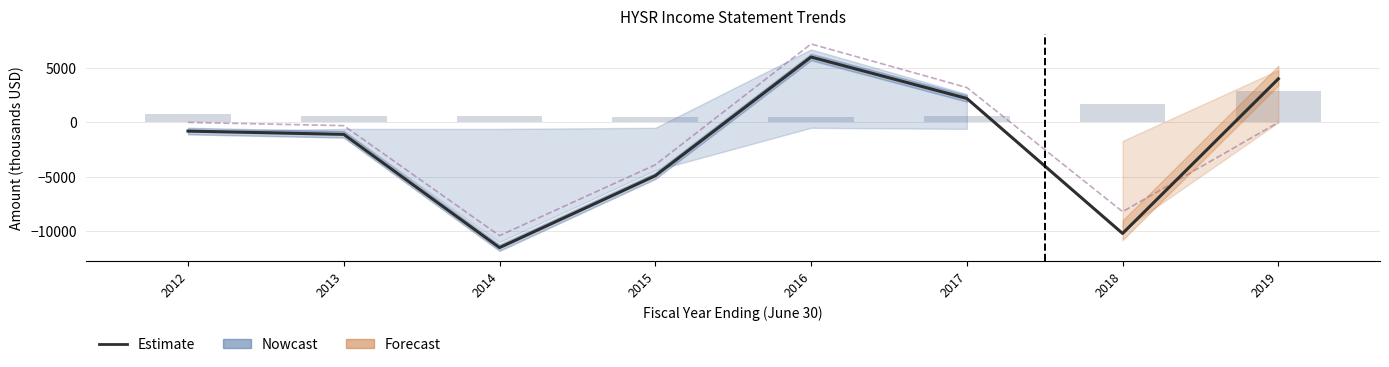

Are the bars horizontal?

No